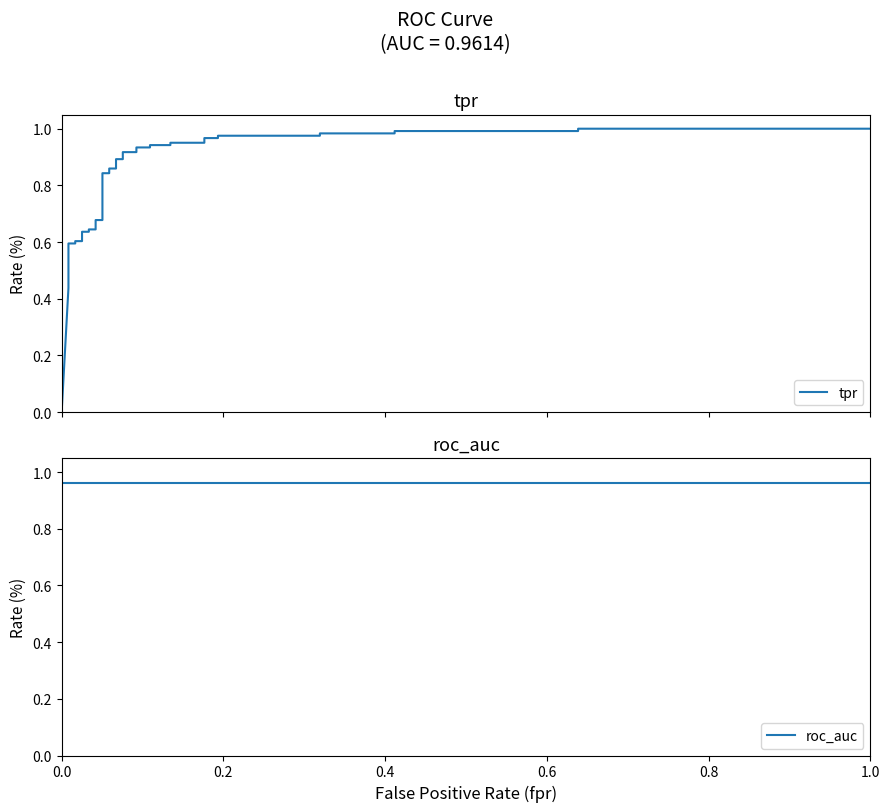

What is the maximum value for roc_auc?

1.0